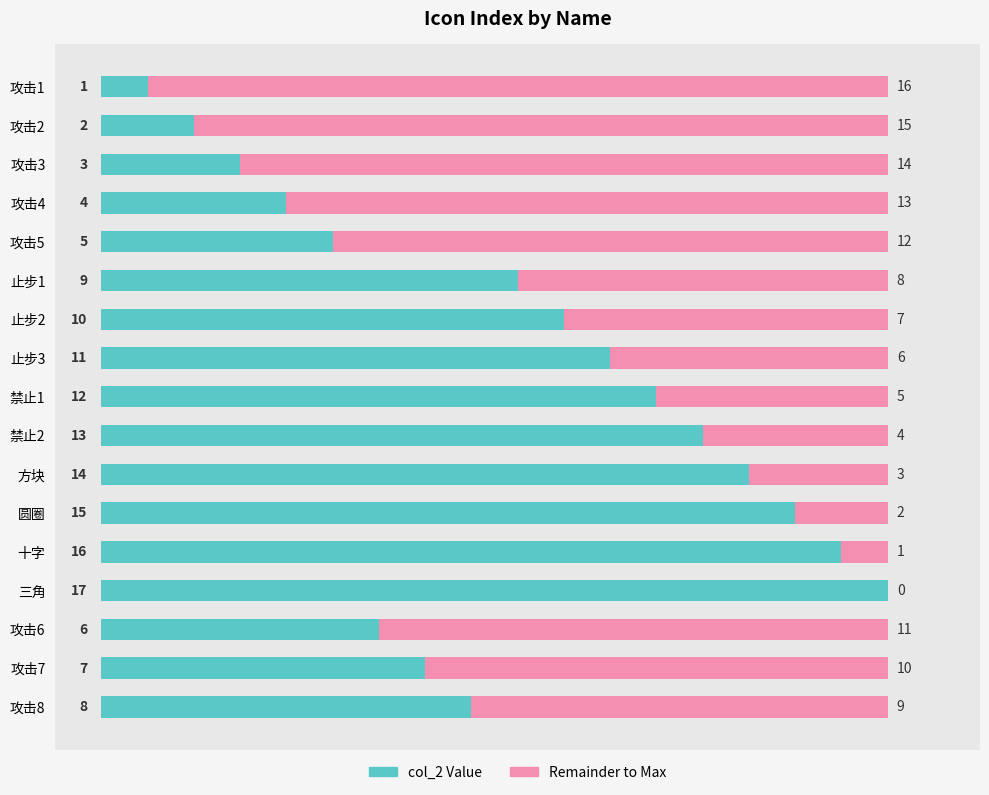

What value does the col_2 Value series have at 禁止1, to the nearest 5?

10